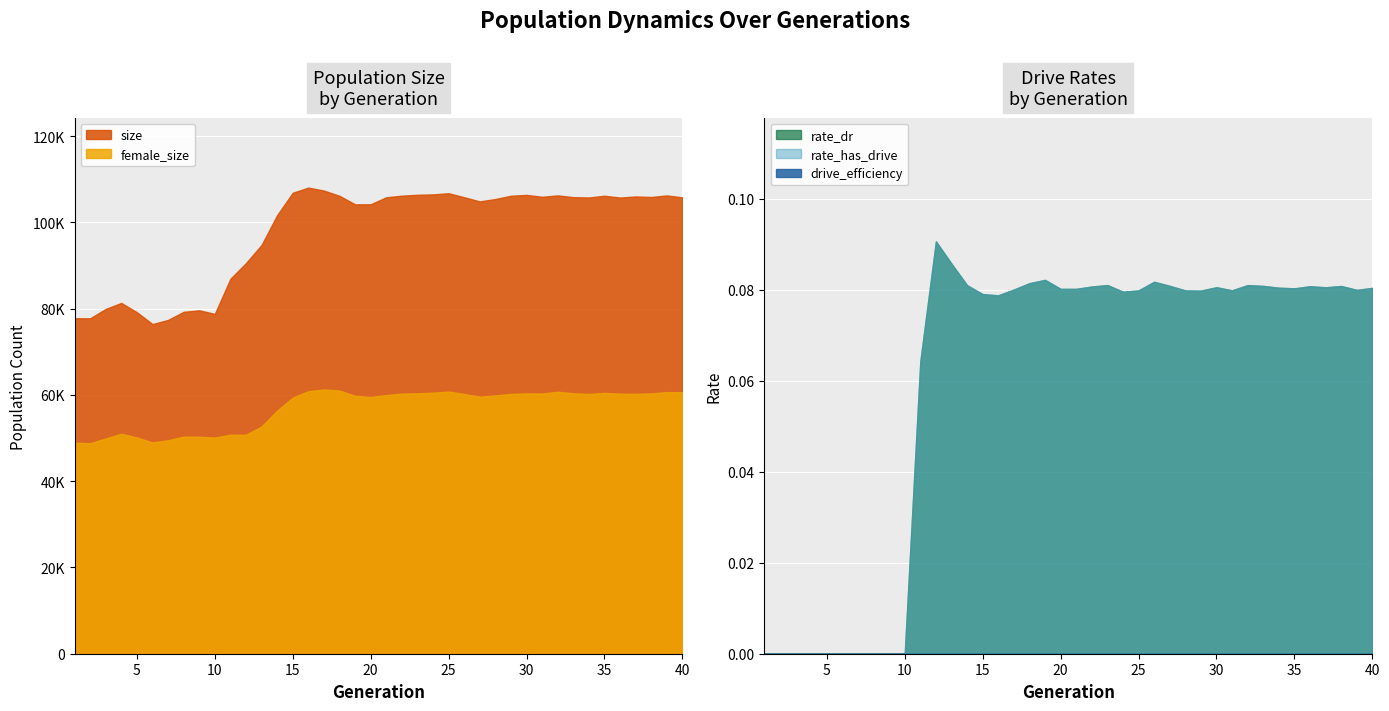

Is it true that rate_has_drive equals 0.0 at 8?

True